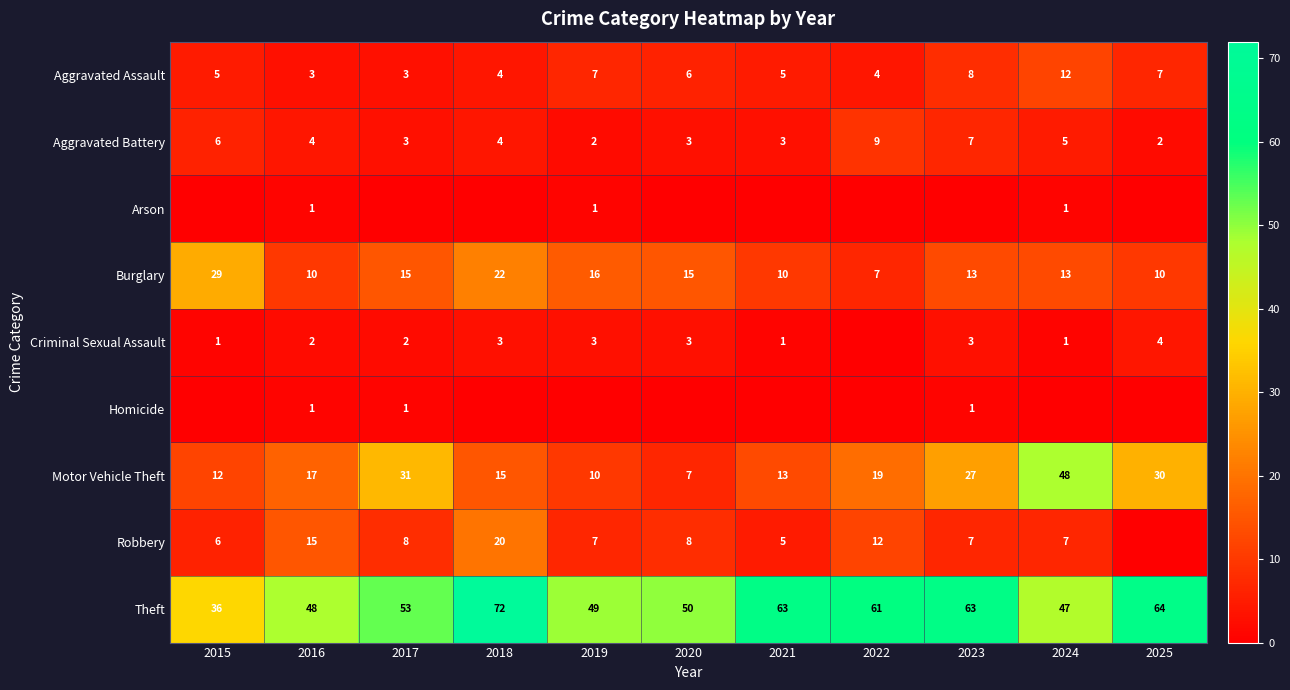

What is the total value across all series at 2022?

112